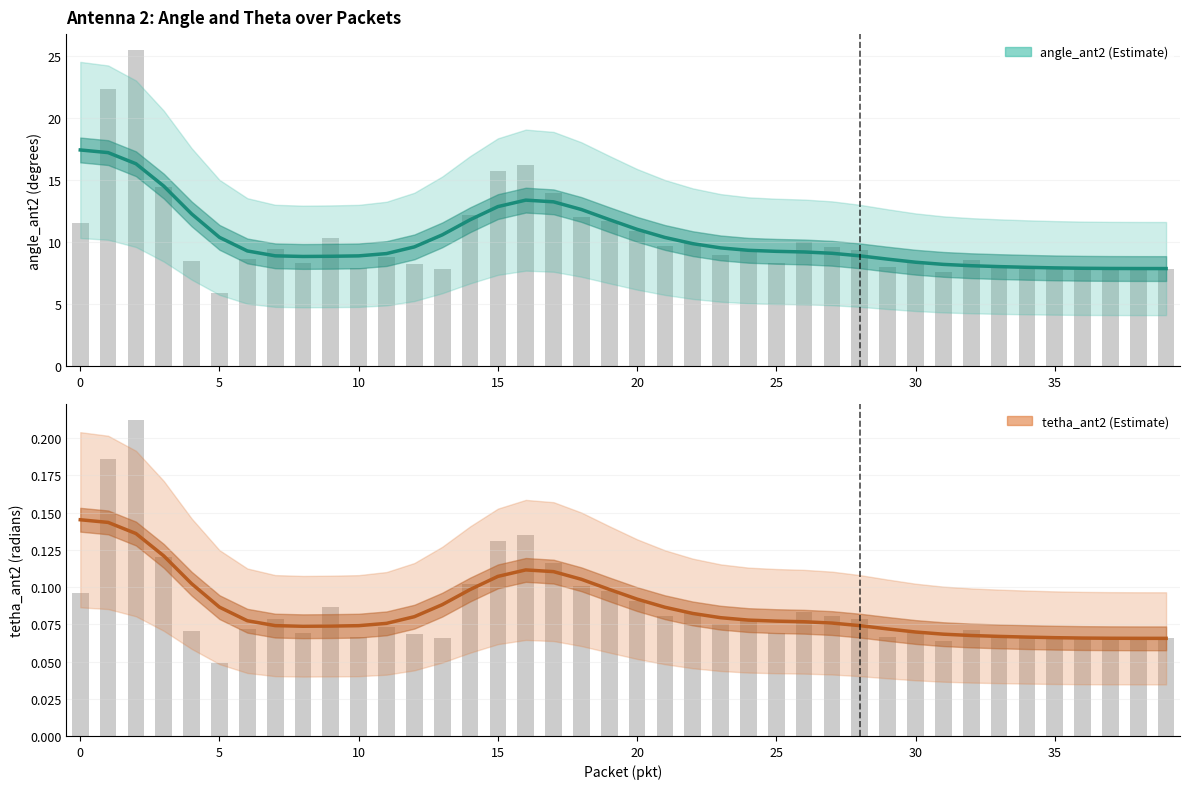

What is the greatest value displayed?

17.4